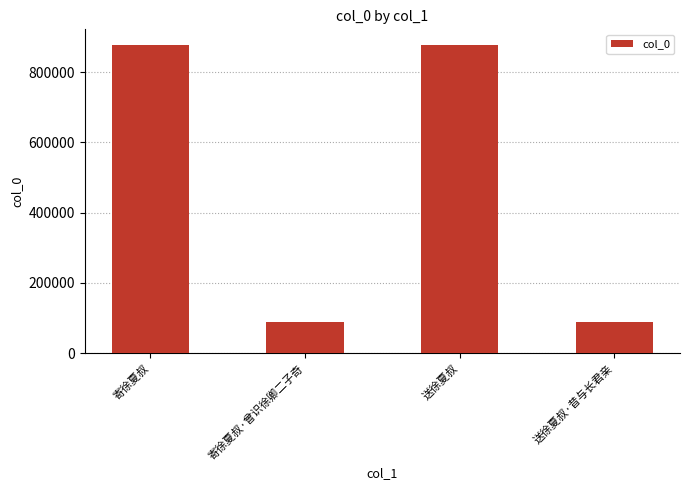

What is the difference between the maximum and minimum values?

789318